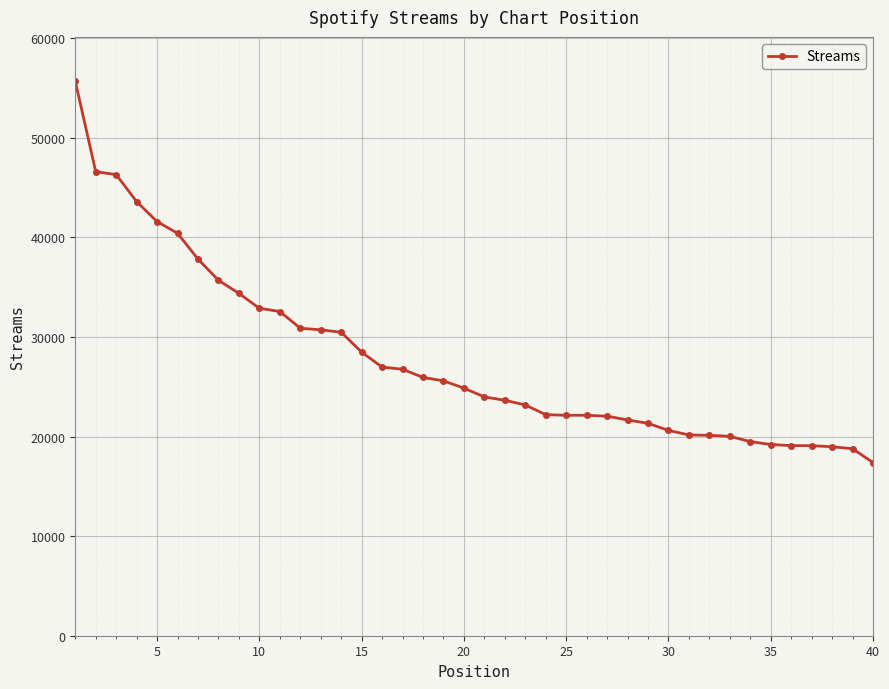

What is the difference between the maximum and minimum values?

38292